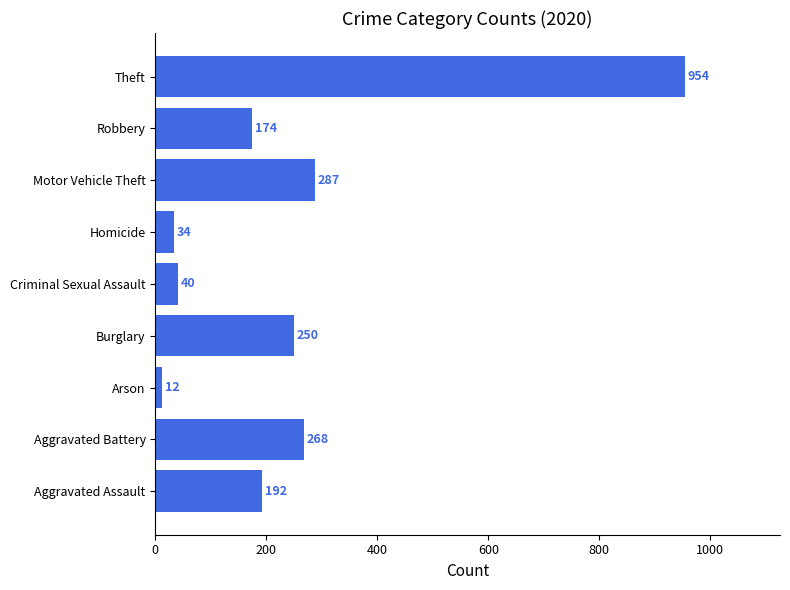

Which category has the highest value across all series?

Theft